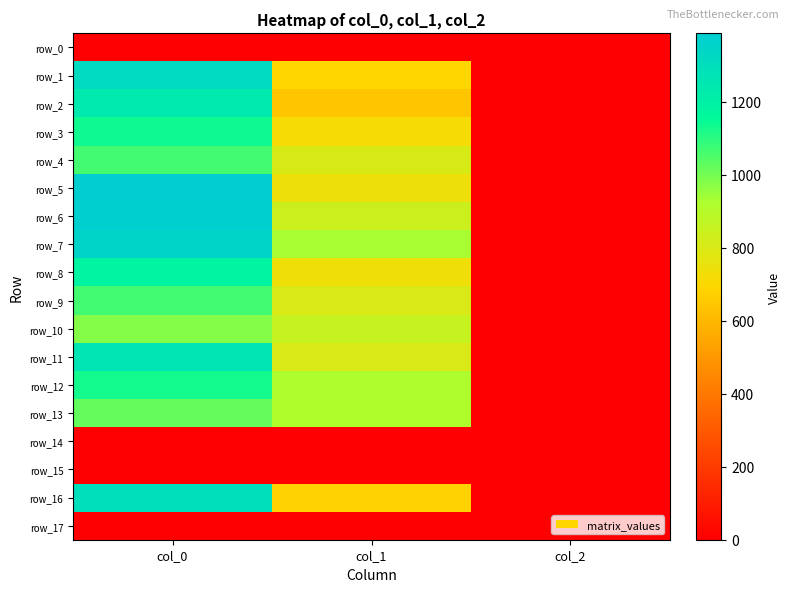

What is the difference between the highest and lowest values at col_2?

2.0